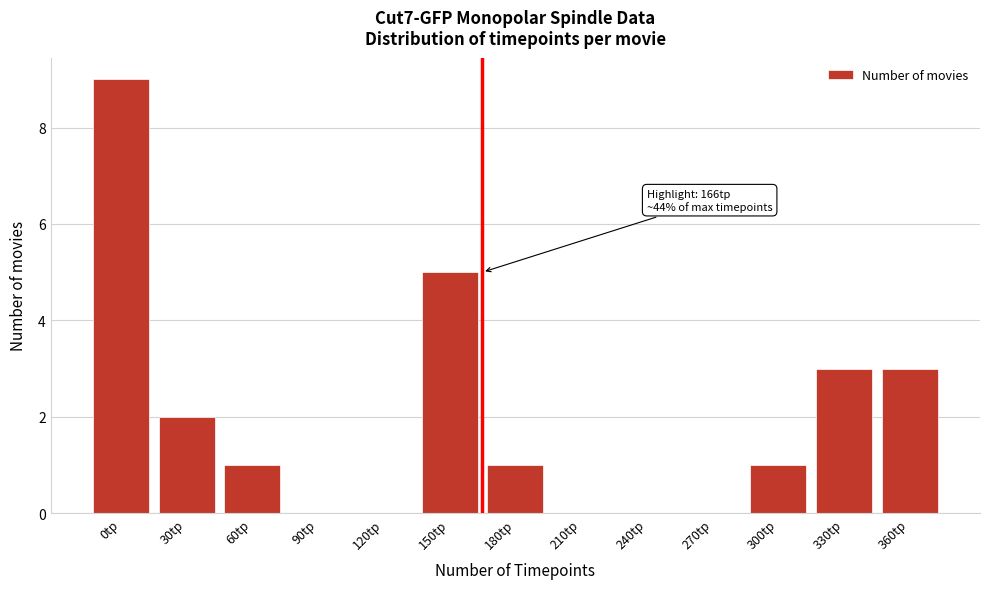

Reading right to left, list all the values displayed in this chart.

360tp=3	330tp=3	300tp=1	270tp=0	240tp=0	210tp=0	180tp=1	150tp=5	120tp=0	90tp=0	60tp=1	30tp=2	0tp=9